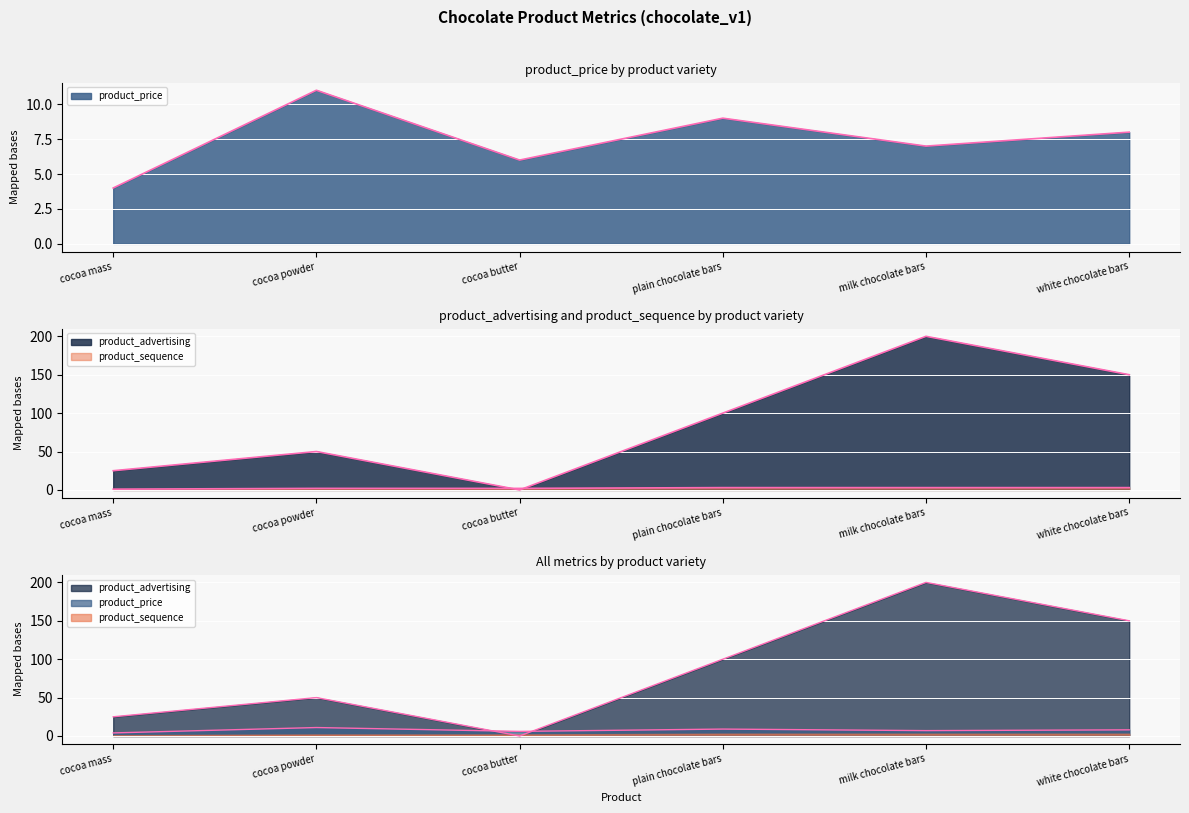

True or false: product_advertising has more than 1 interior local peaks.

True